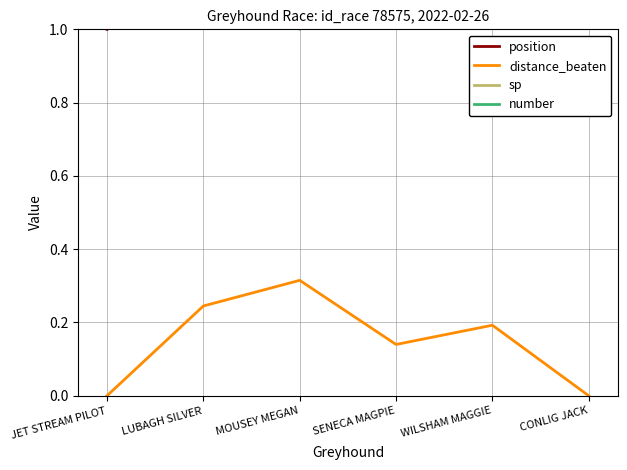

At which label does number first exceed 4?

JET STREAM PILOT